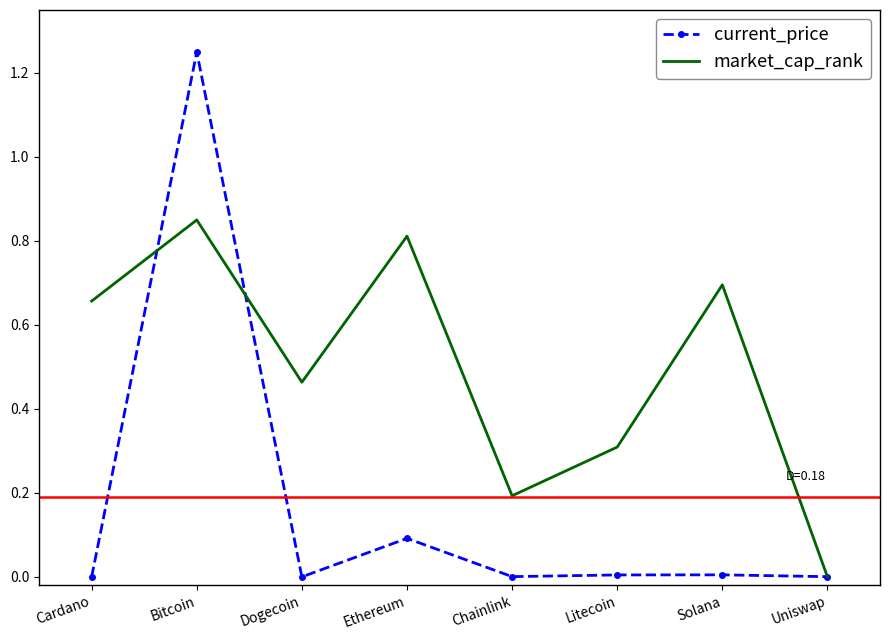

How many values in the market_cap_rank series exceed 0?

7